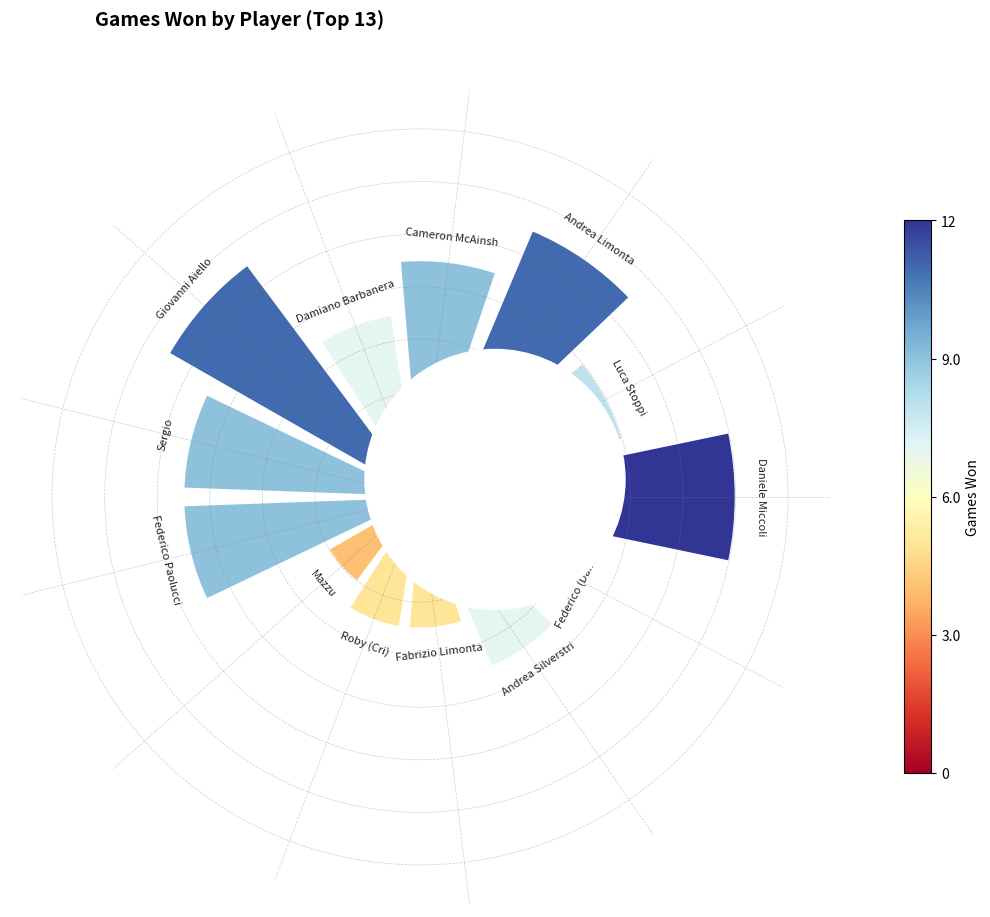

Does the chart contain any negative values?

No